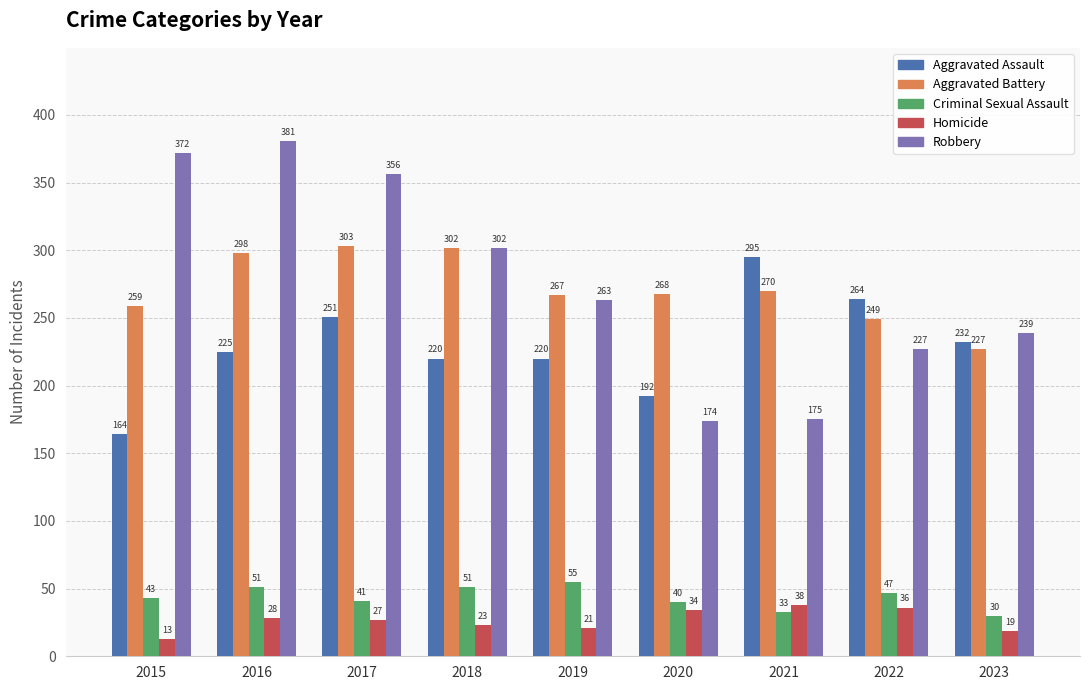

What are all the series names shown in the legend?

Aggravated Assault, Aggravated Battery, Criminal Sexual Assault, Homicide, Robbery